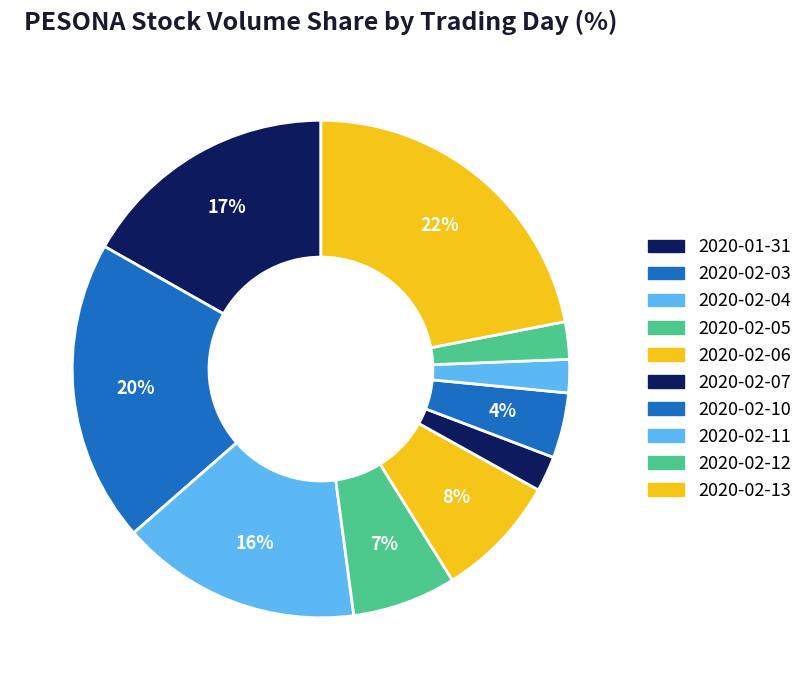

Which category has the smallest portion of the pie?

2020-02-11